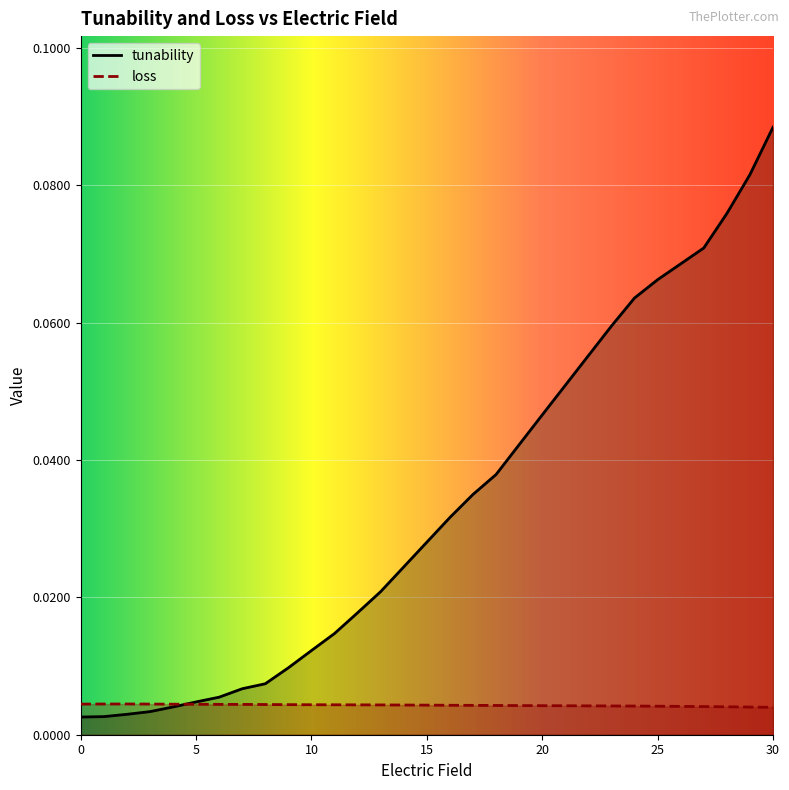

What is the difference between the maximum and minimum values in the tunability series?

0.1